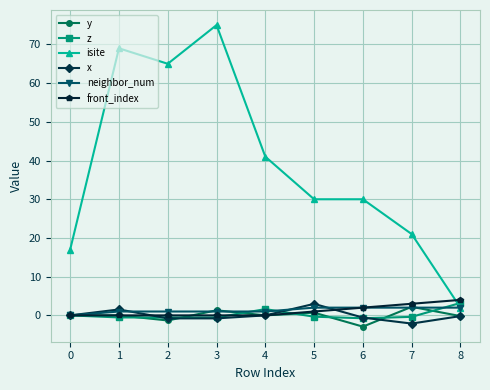

Which series changed the most between 4 and 5?

isite